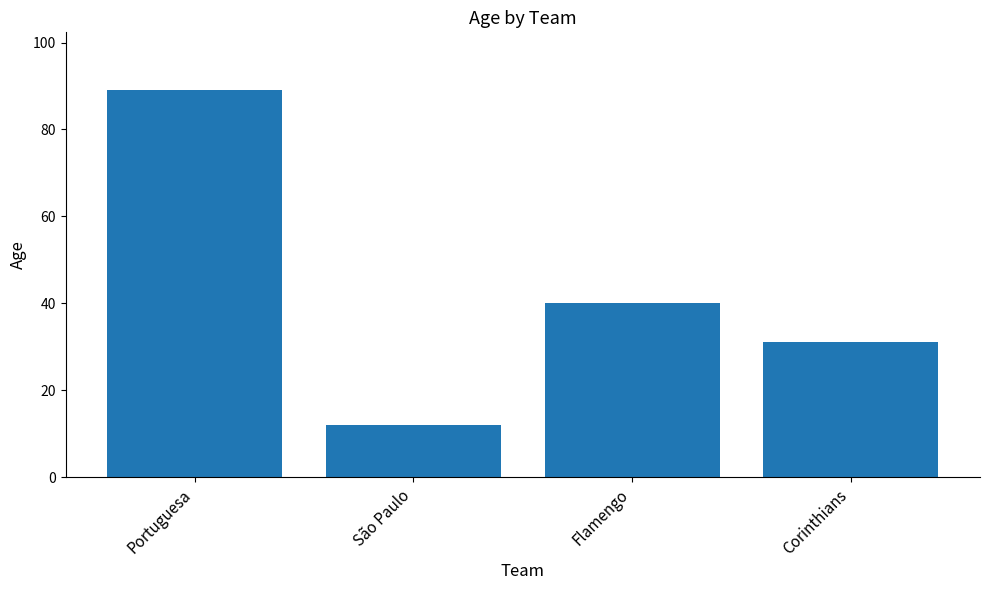

Approximately how many times larger is the value at São Paulo compared to Portuguesa?

0.1